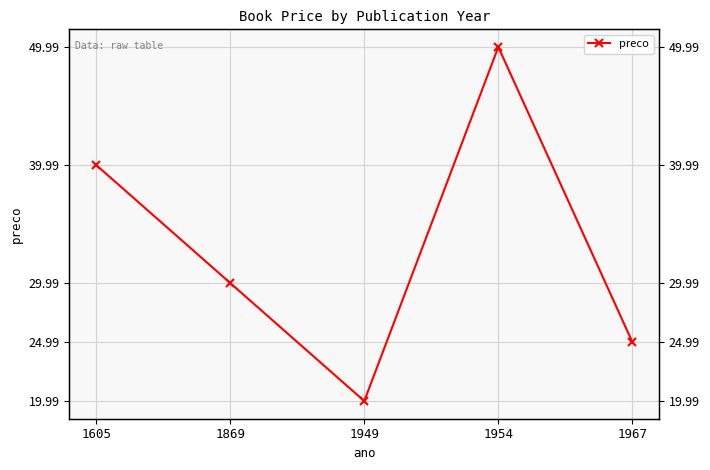

How many data points are less than 29?

2